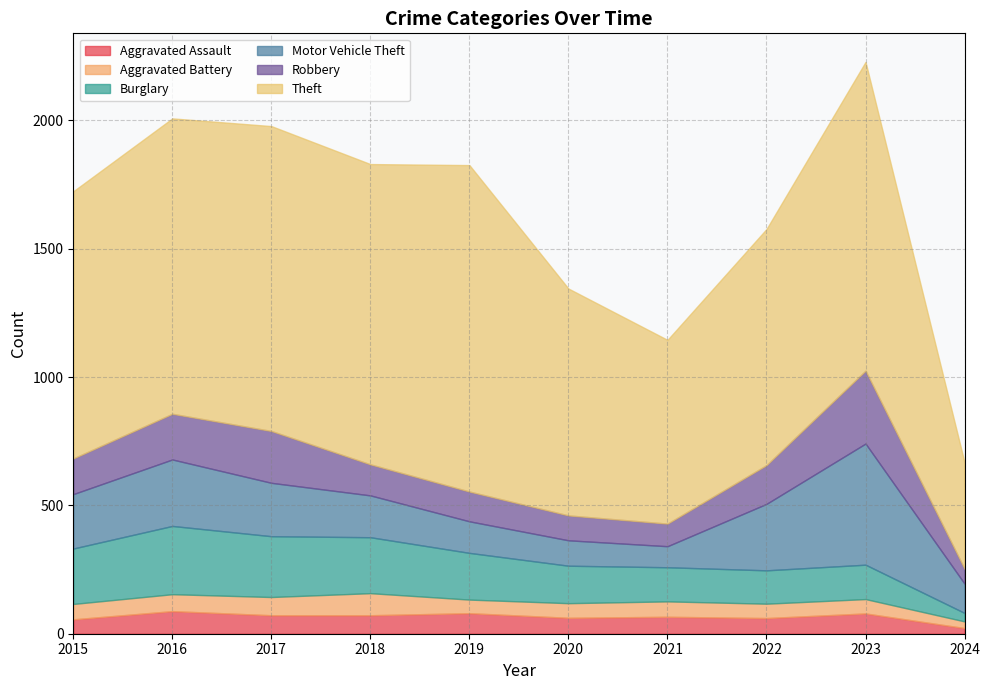

At how many categories does at least one series exceed 857?

8